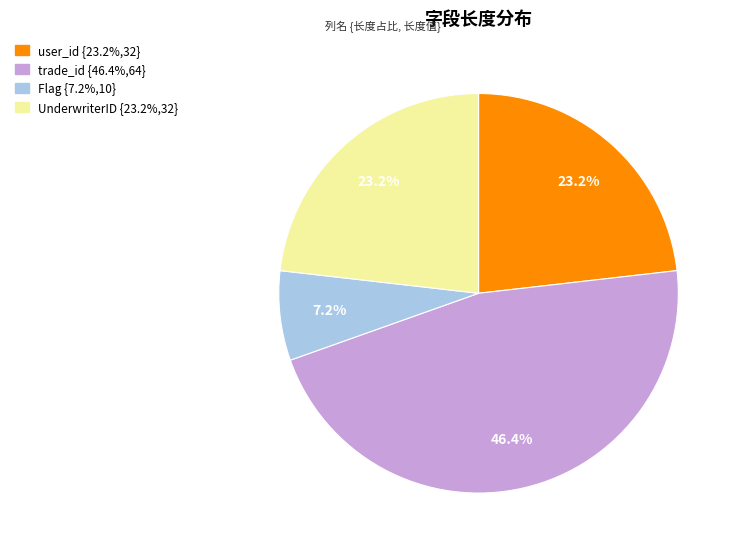

Is there any slice that represents more than half of the pie?

No